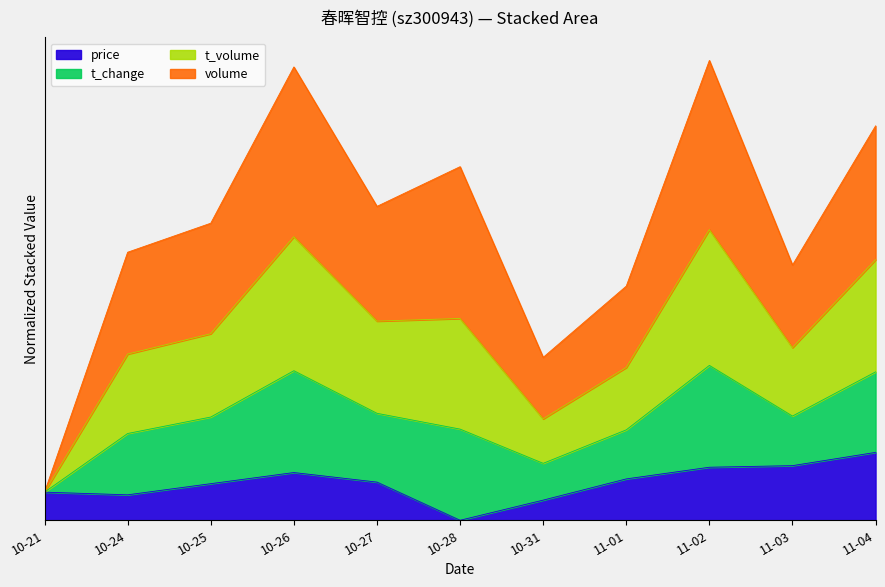

What is the difference between the price values at 11-02 and 10-26?

0.2